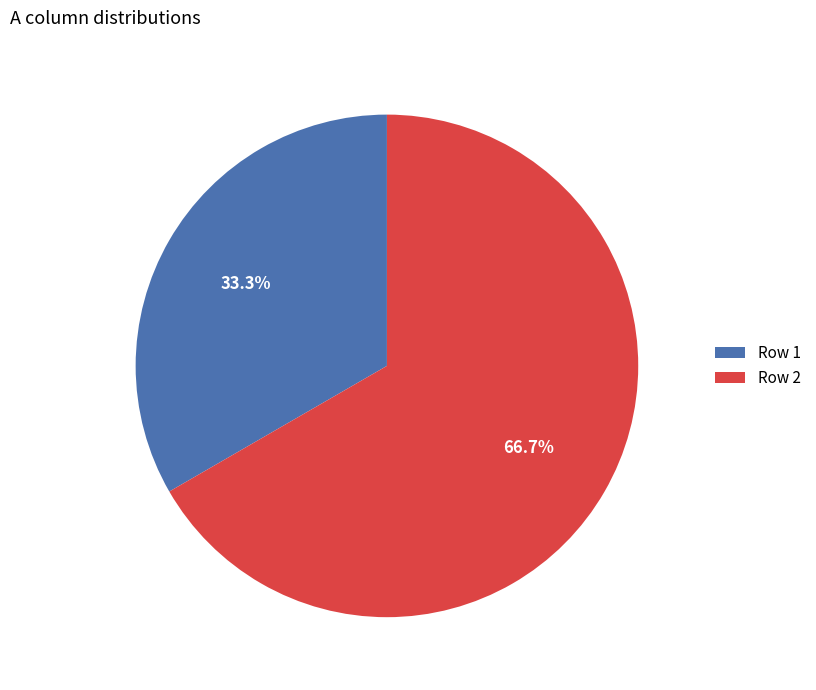

How many slices are in this pie chart?

2